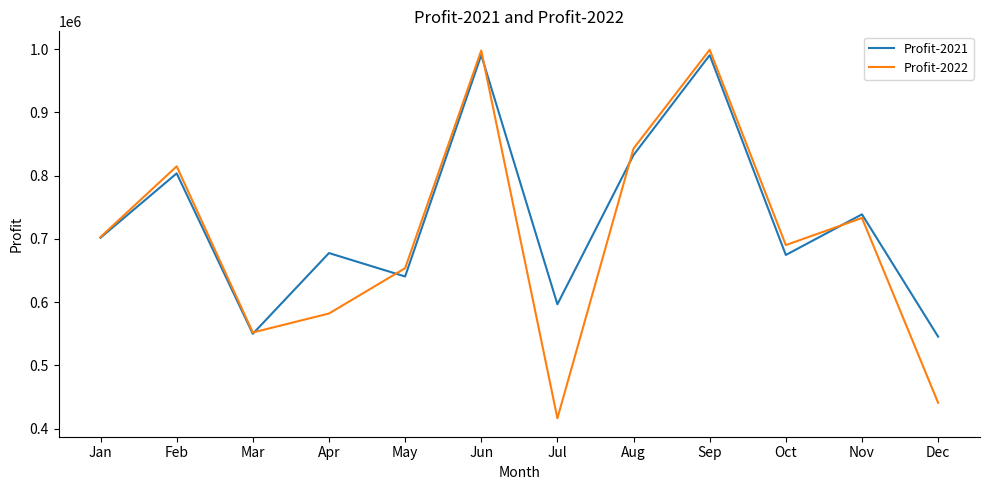

What value does the Profit-2022 series have at Sep?

998819